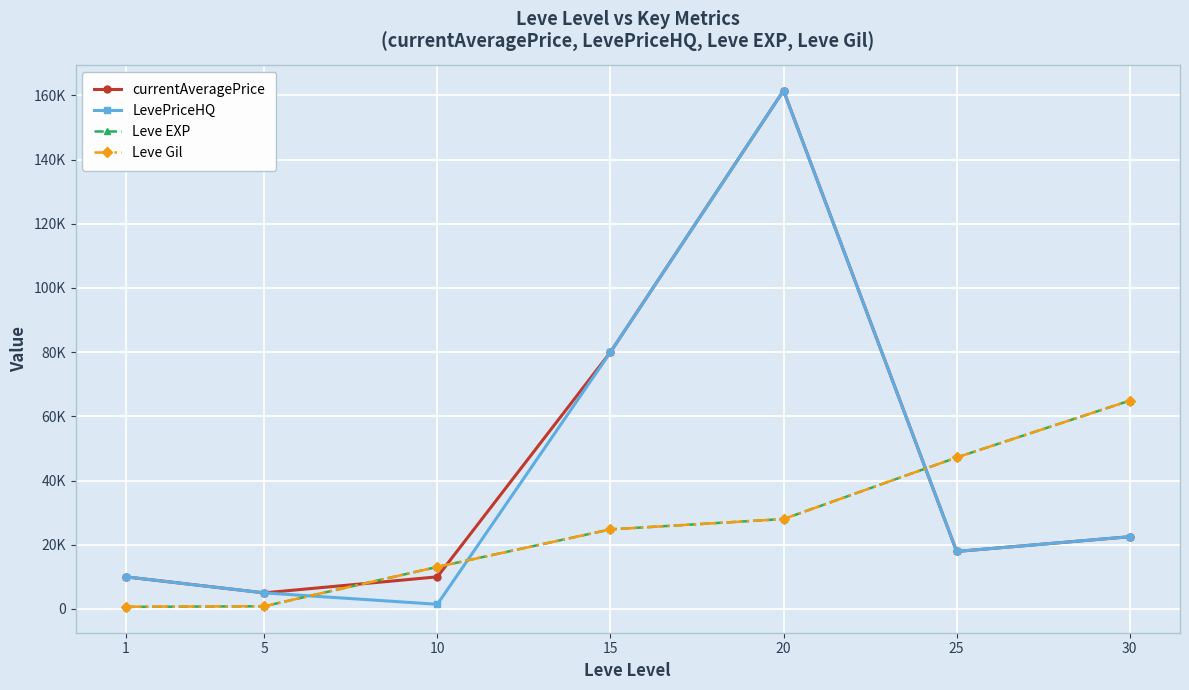

Reading left to right, list all the values displayed in this chart.

currentAveragePrice: 10000	5003	10000	79999	161500	17903	22500
LevePriceHQ: 10000	5000	1448	79999	161500	17903	22500
Leve EXP: 630	840	13090	24790	28010	47200	64910
Leve Gil: 690	840	13090	24790	28010	47200	64910